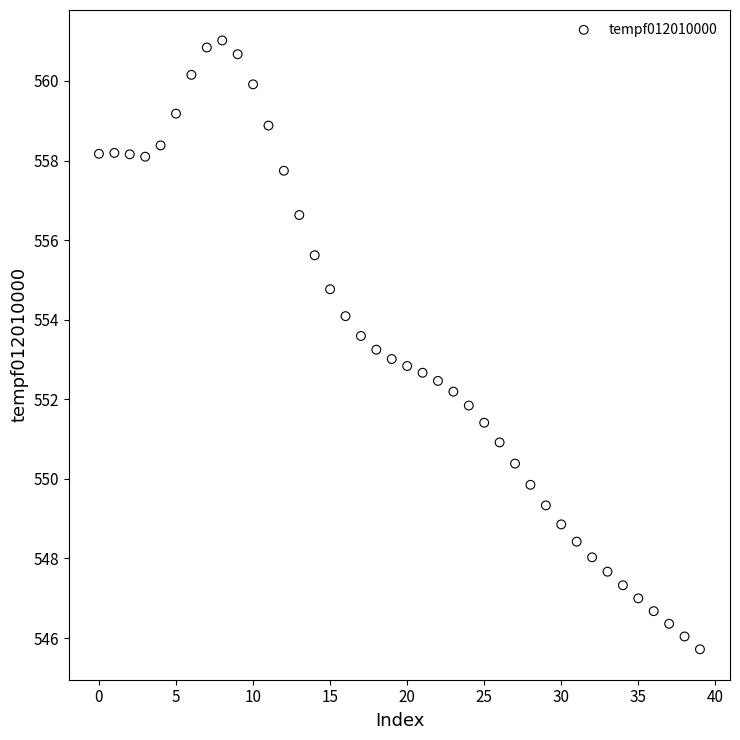

What is the range of Y values (max minus min)?

15.3